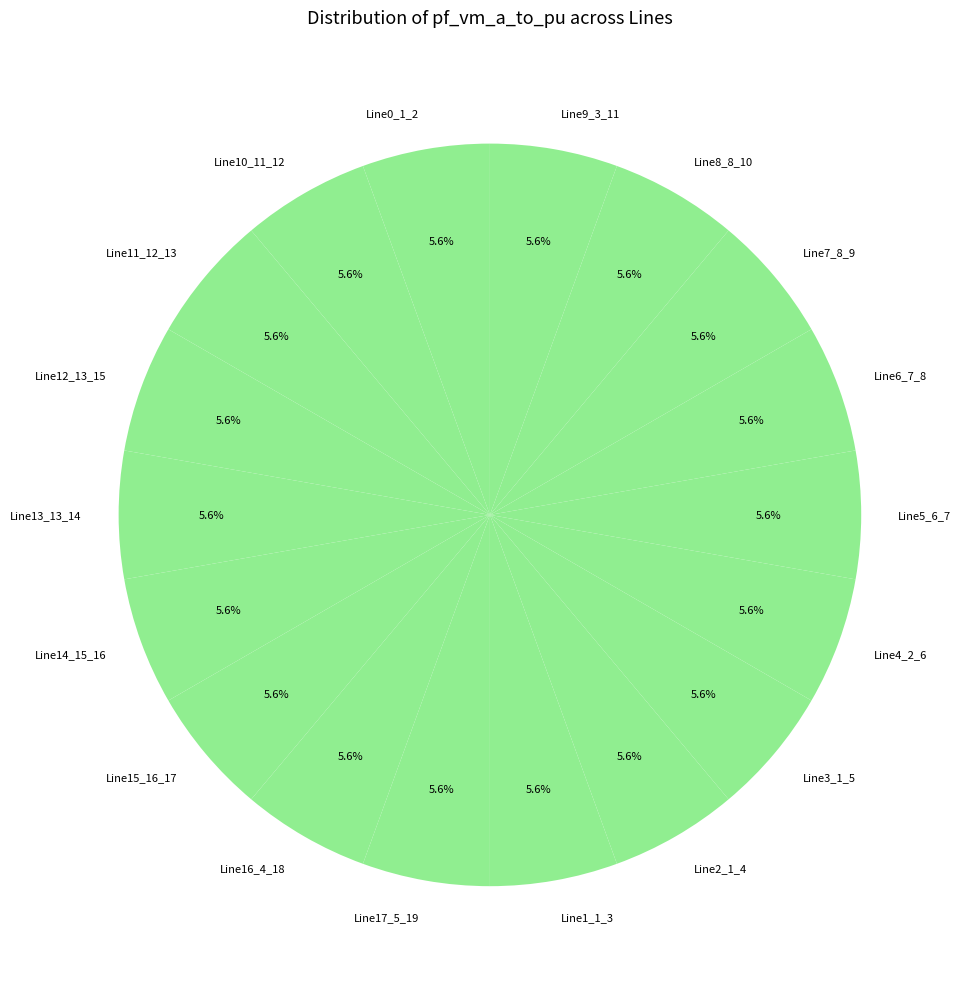

Is it true that Line7_8_9 is 6% of the pie?

True